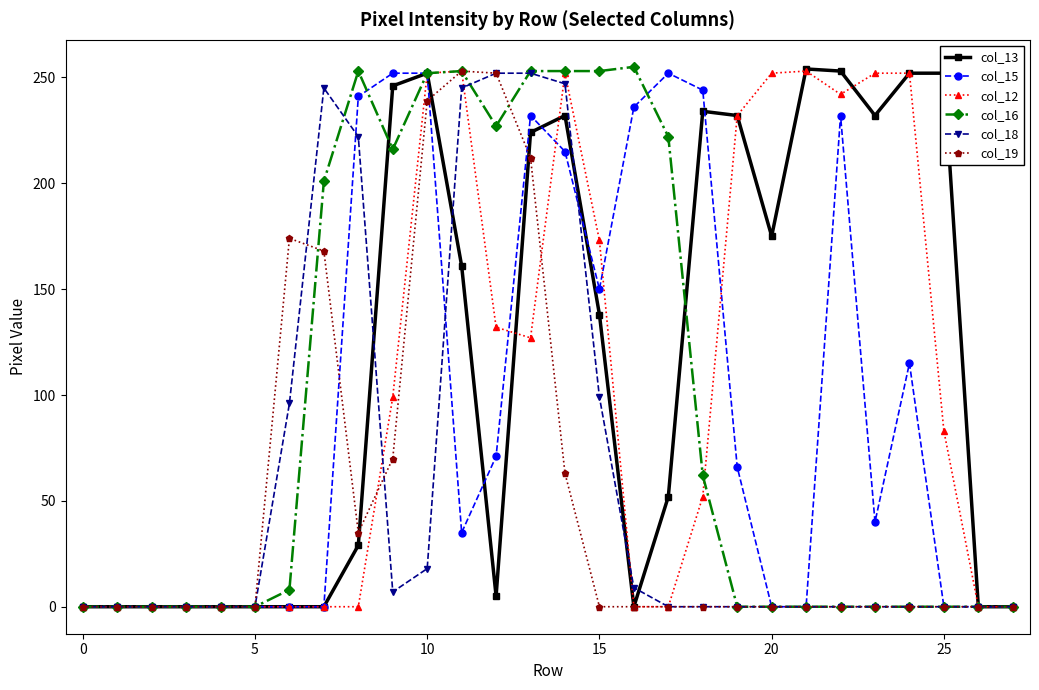

What is the highest value of the col_13 series?

254